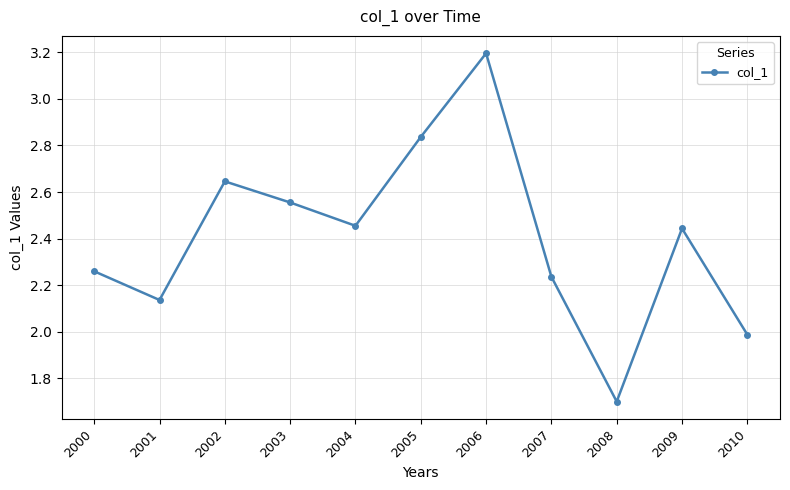

What is the smallest value displayed?

1.7